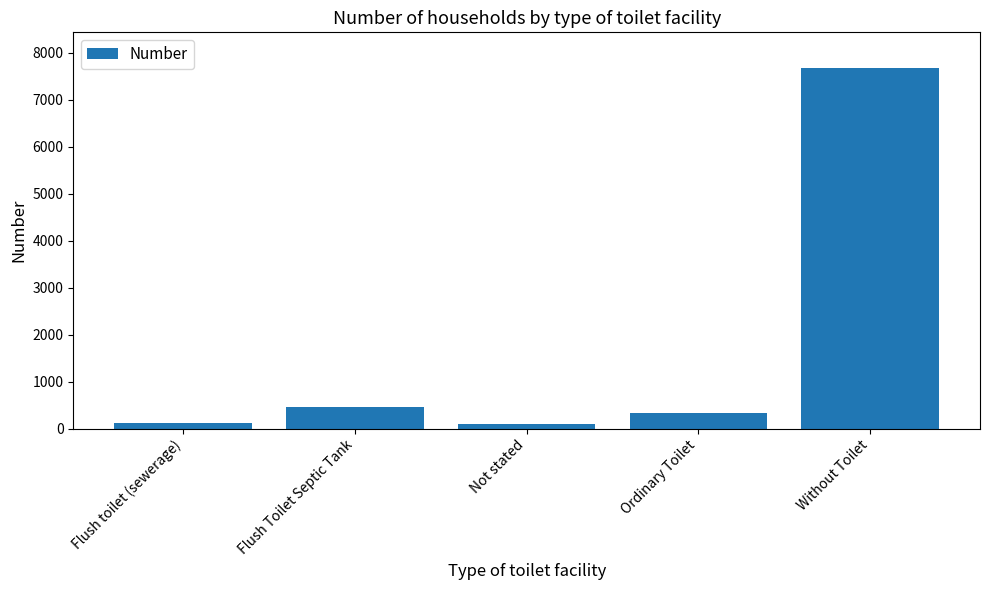

What position from the left is Ordinary Toilet?

4